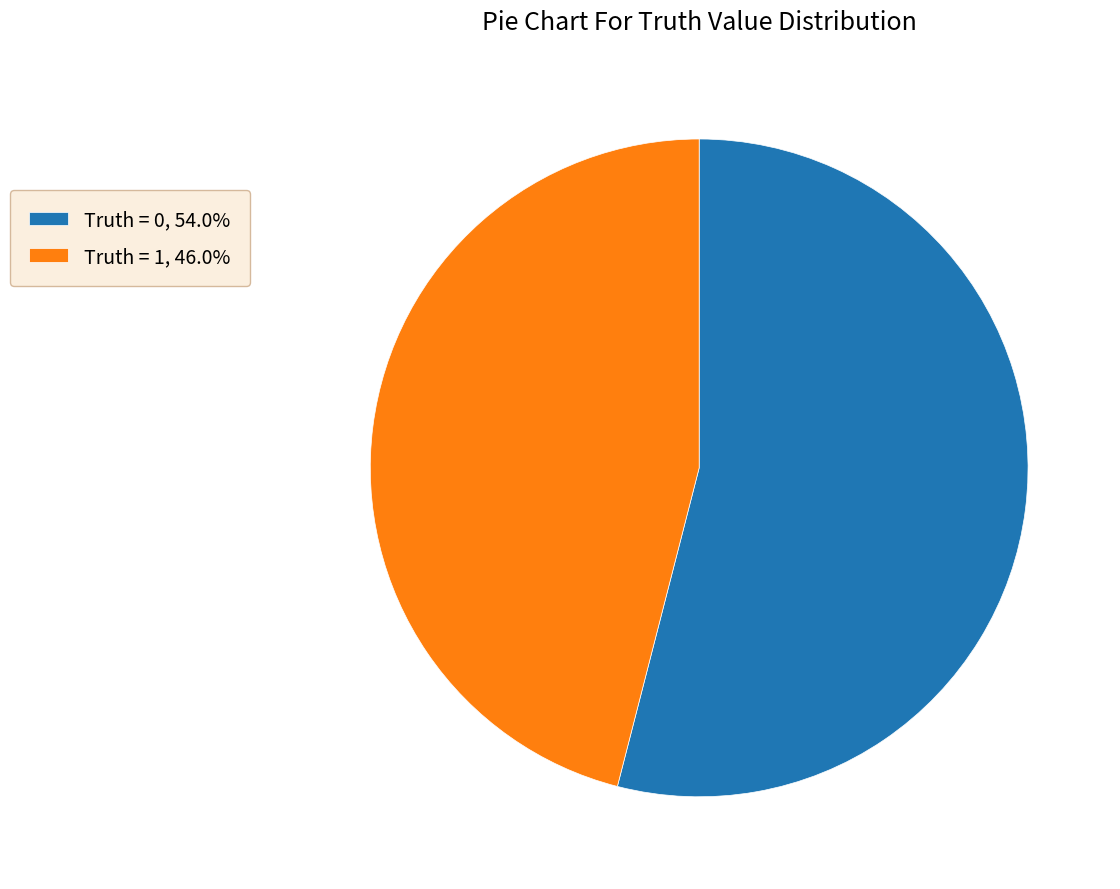

Count the number of slices in the pie.

2